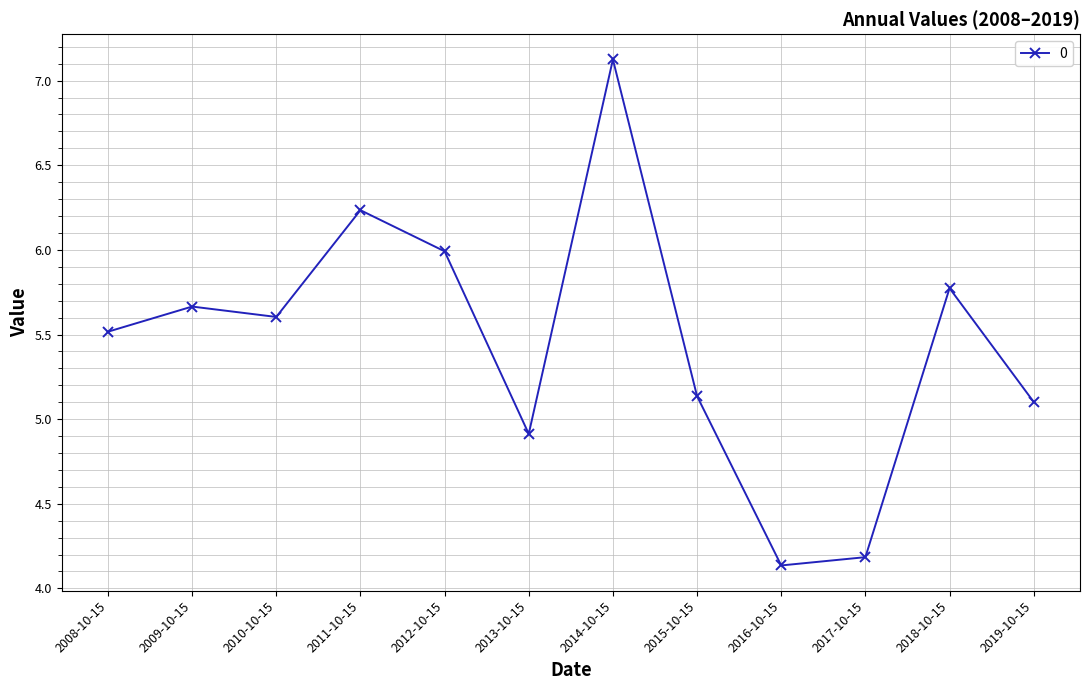

Count the number of values greater than 5.

9